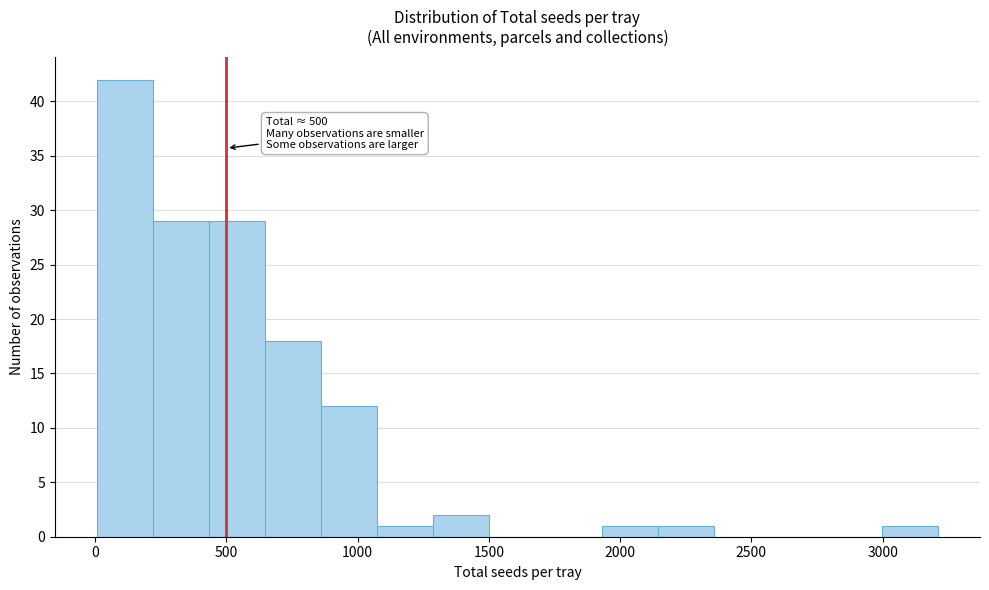

Over which range of the x-axis is the bar tallest?

0 to 200